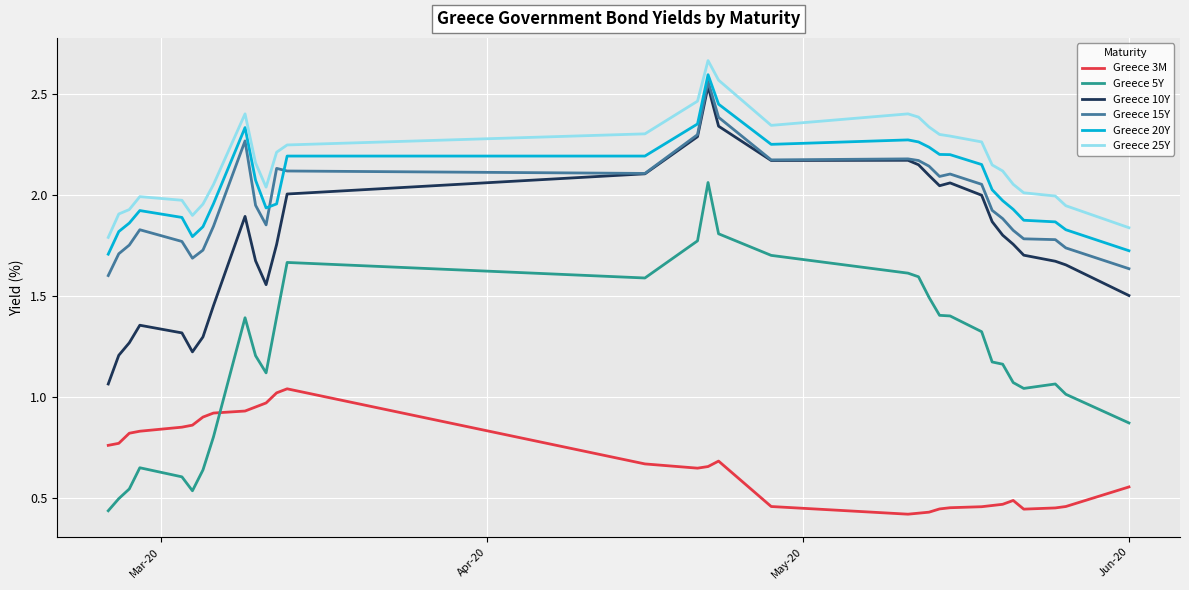

Is this an area chart (filled region under the line)?

No